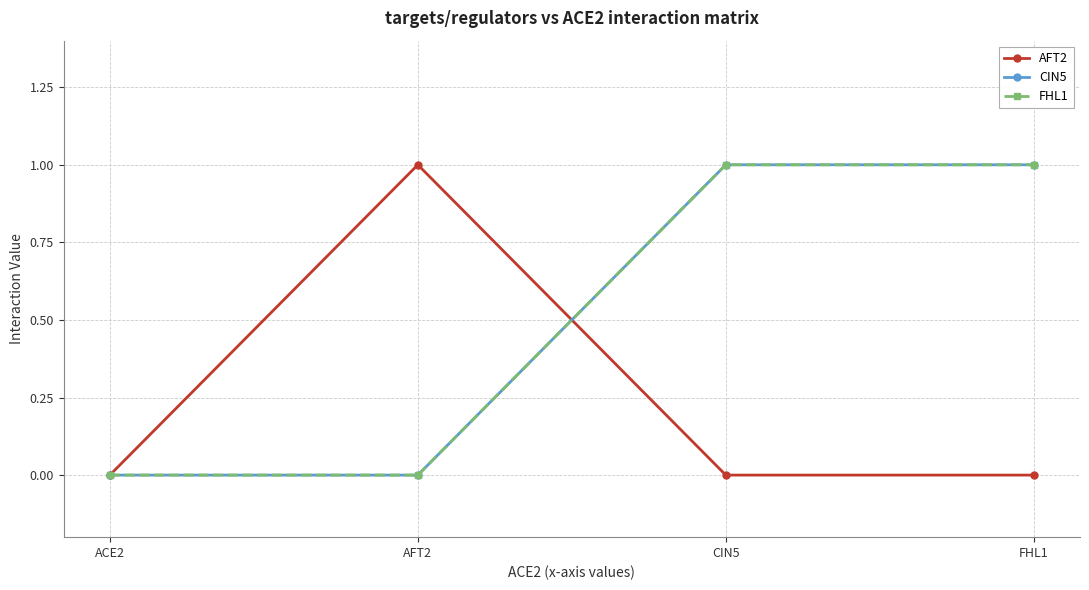

Reading left to right, transcribe all the data shown in this chart.

AFT2: 0	1	0	0
CIN5: 0	0	1	1
FHL1: 0	0	1	1